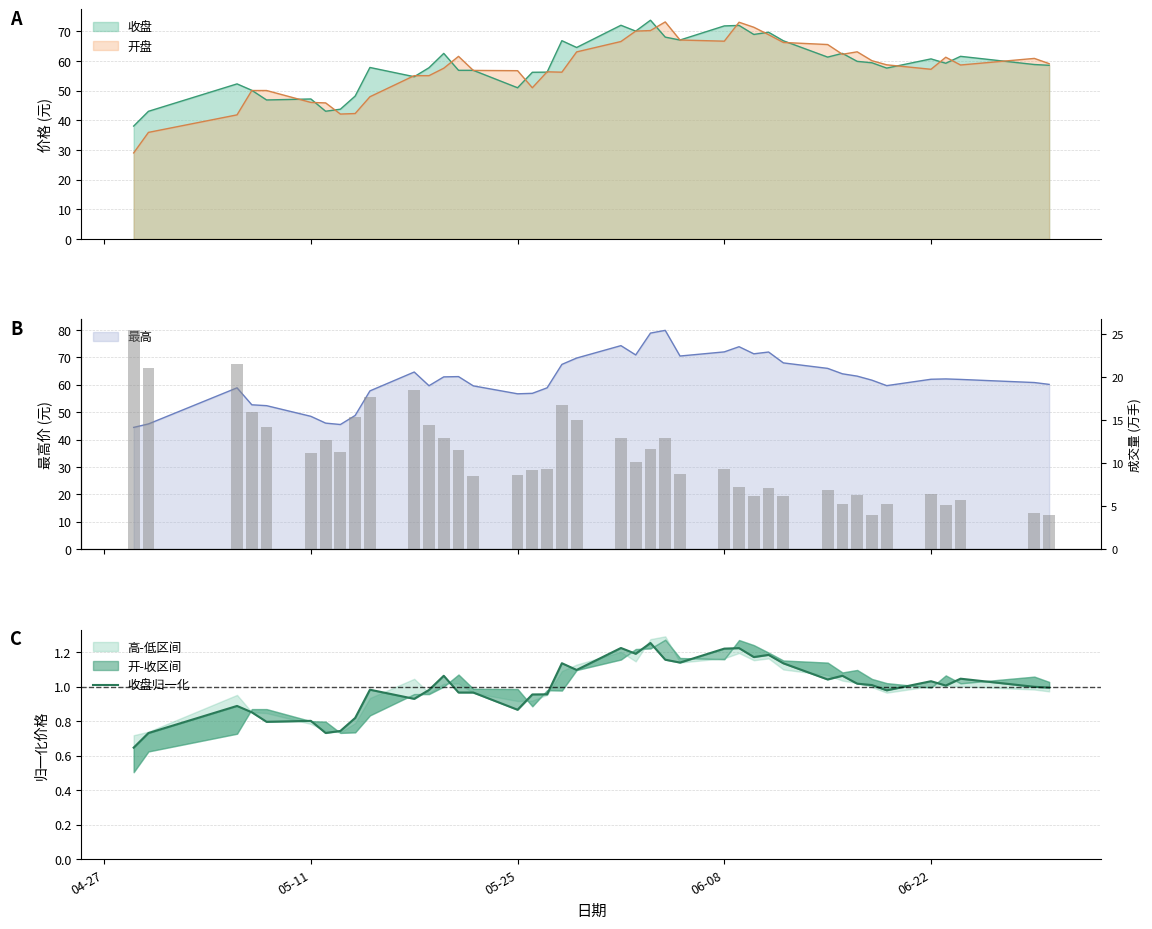

Reading left to right, transcribe all the data shown in this chart.

收盘归一化: 0.6	0.7	0.9	0.9	0.8	0.8	0.7	0.7	0.8	1.0	0.9	1.0	1.1	1.0	1.0	0.9	1.0	1.0	1.1	1.1	1.2	1.2	1.3	1.2	1.1	1.2	1.2	1.2	1.2	1.1	1.0	1.1	1.0	1.0	1.0	1.0	1.0	1.0	1.0	1.0
成交量(万): 25.5	21.0	21.5	16.0	14.2	11.2	12.7	11.3	15.4	17.7	18.6	14.4	13.0	11.5	8.5	8.7	9.2	9.4	16.8	15.1	13.0	10.1	11.7	13.0	8.7	9.3	7.2	6.2	7.1	6.2	6.9	5.3	6.4	4.0	5.2	6.4	5.1	5.8	4.2	4.0